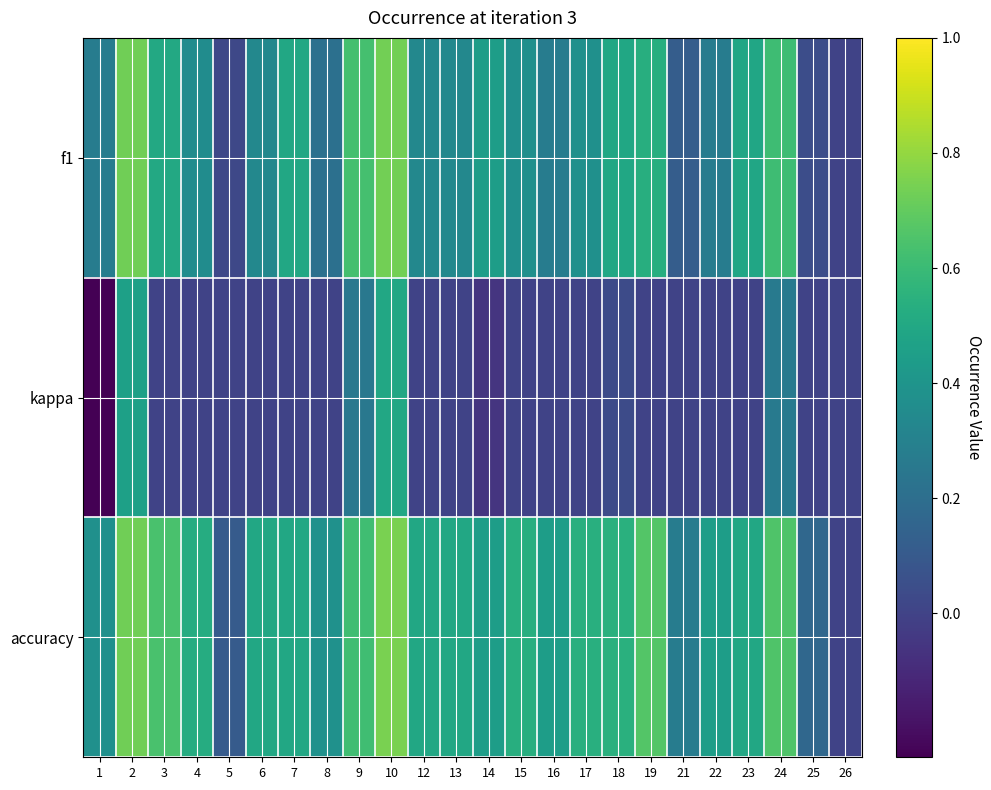

Which series has the largest total across all categories?

accuracy